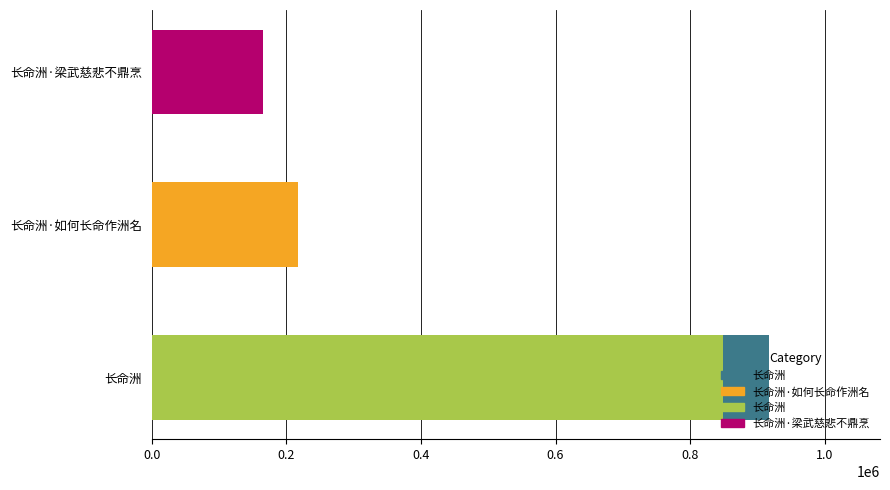

What is the change in value from 0.0 to 0.2?

-699189